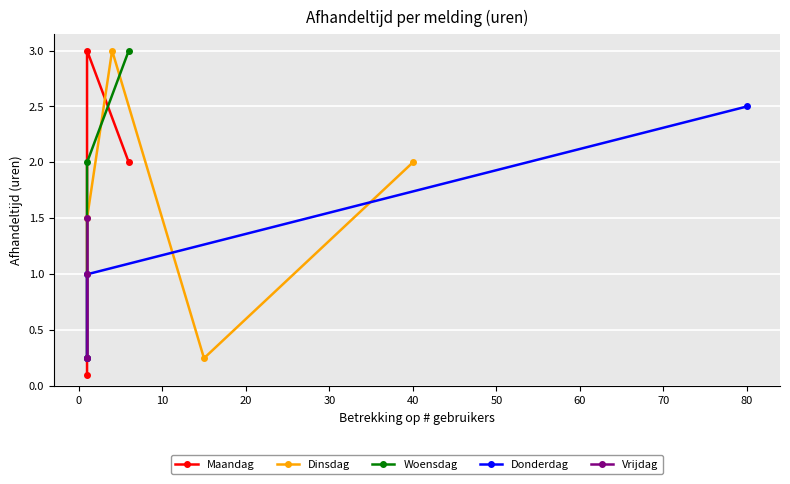

Where is the first local minimum?

Maandag